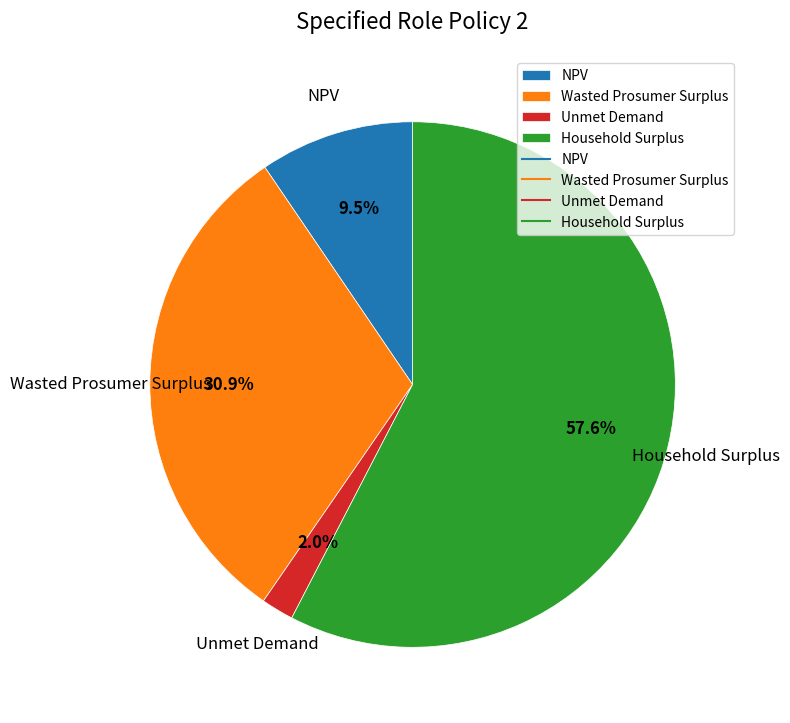

Do NPV and Household Surplus together represent more than half of the pie?

Yes